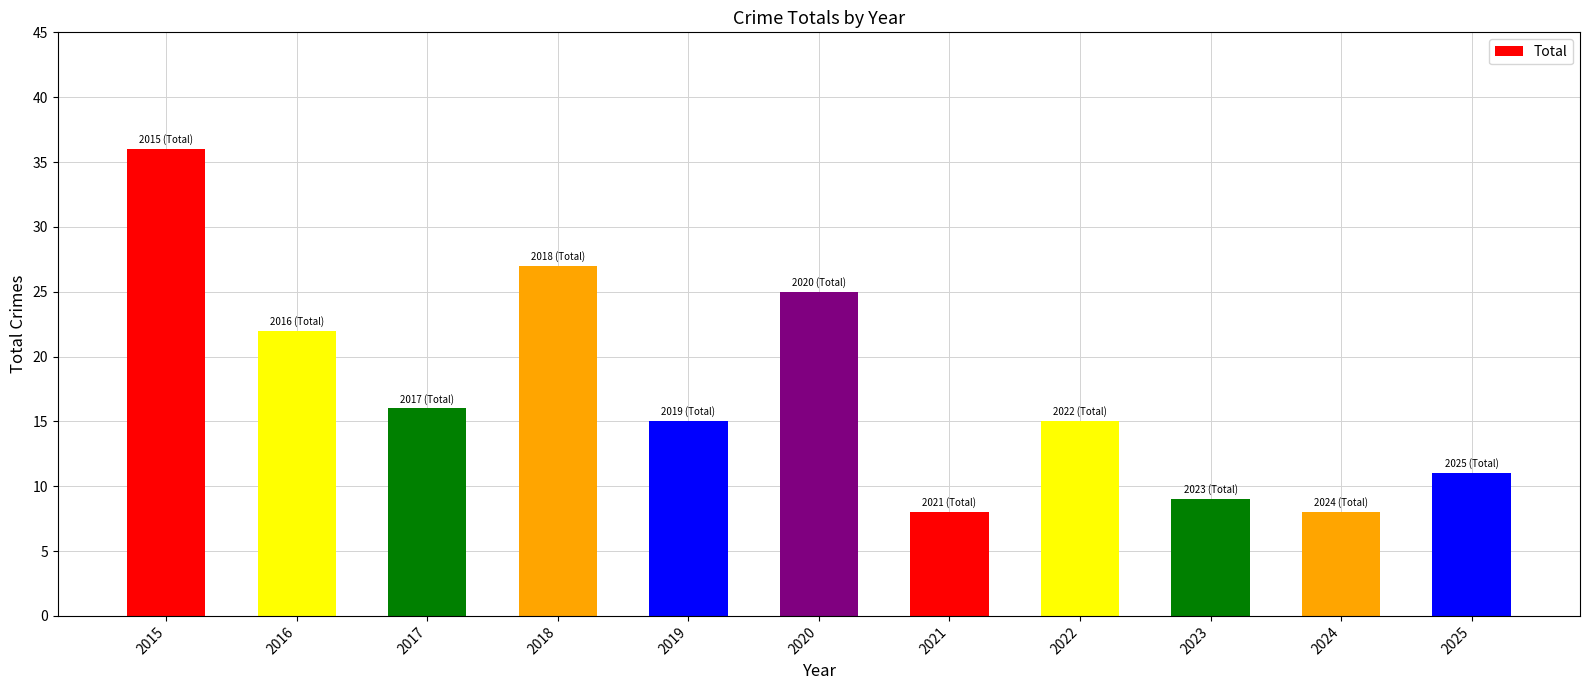

What is the difference between the maximum and minimum values?

28